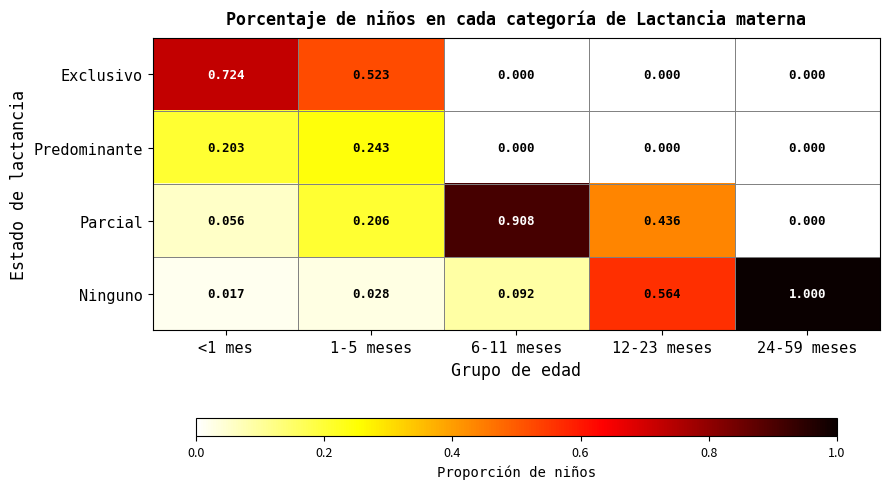

Is the value of Ninguno at 12-23 meses greater than the value of Predominante at 12-23 meses?

Yes